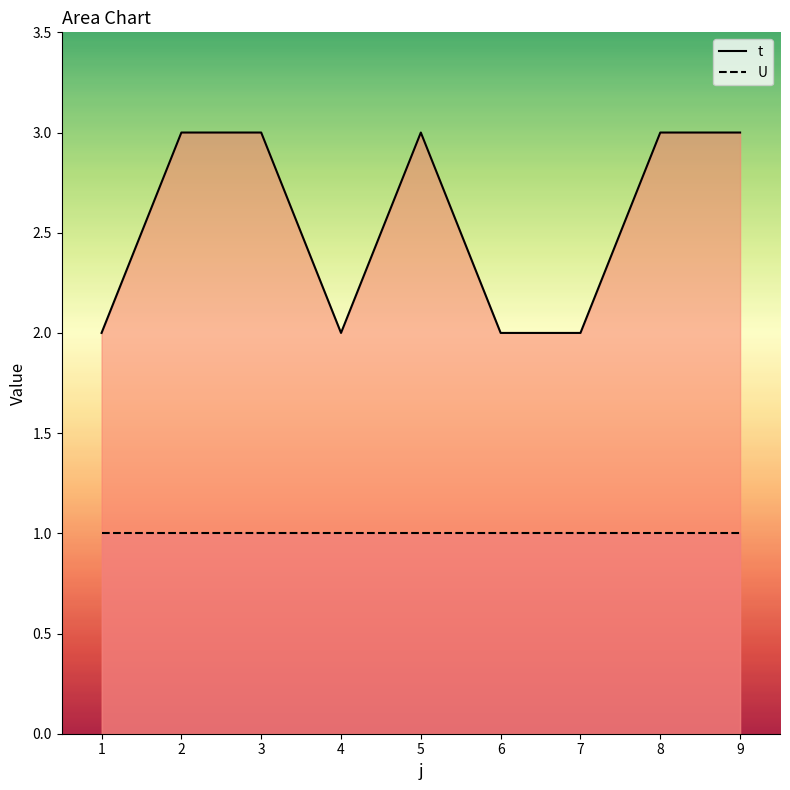

How many points are higher than both their immediate neighbors (excluding endpoints)?

1